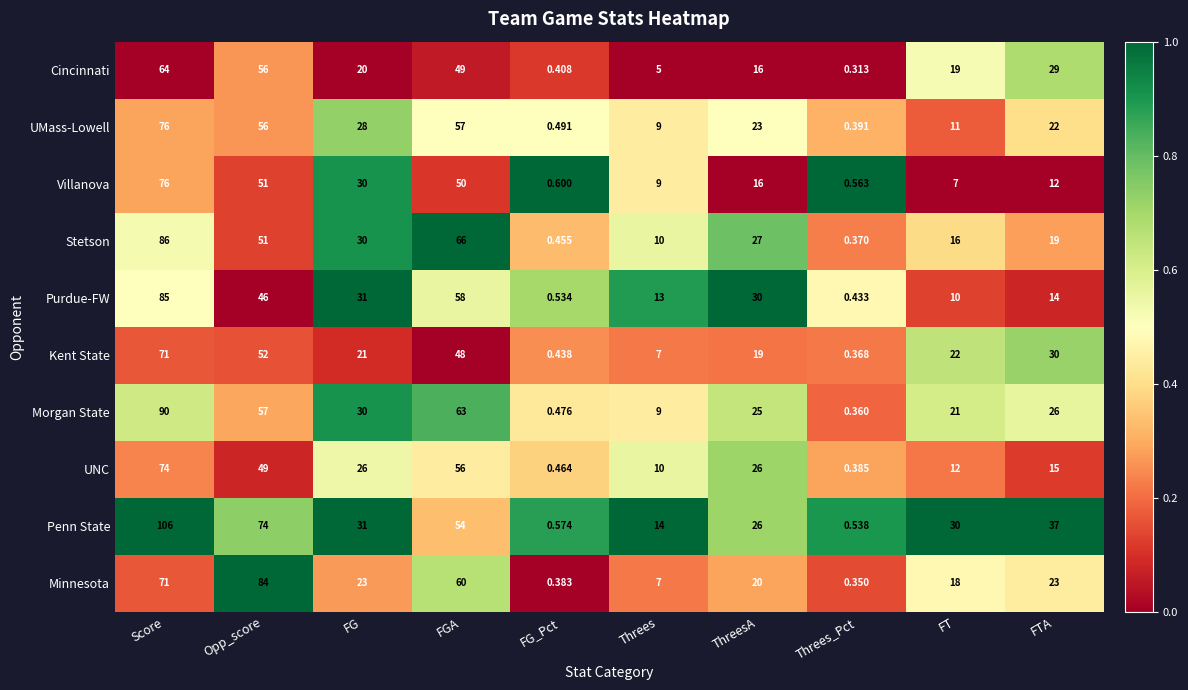

At which label does Morgan State first exceed 26?

Score